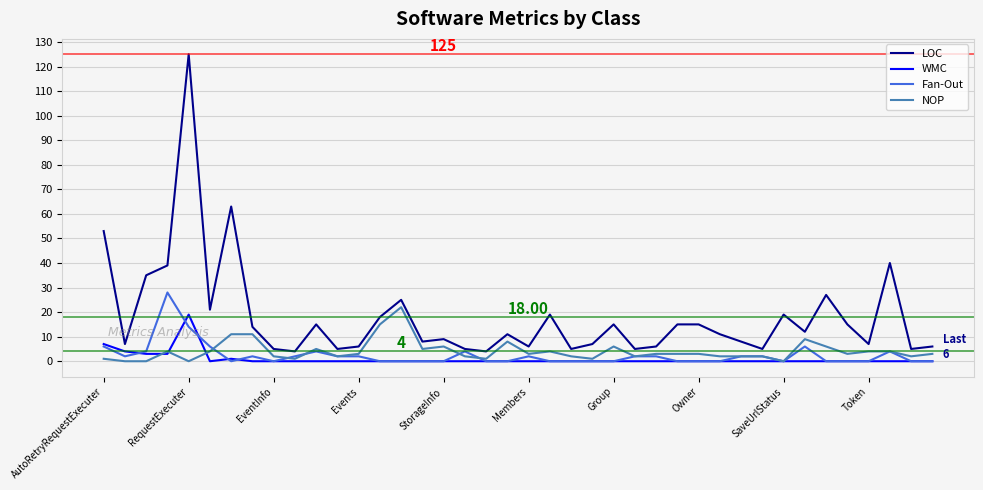

Which series has the widest spread of values?

LOC